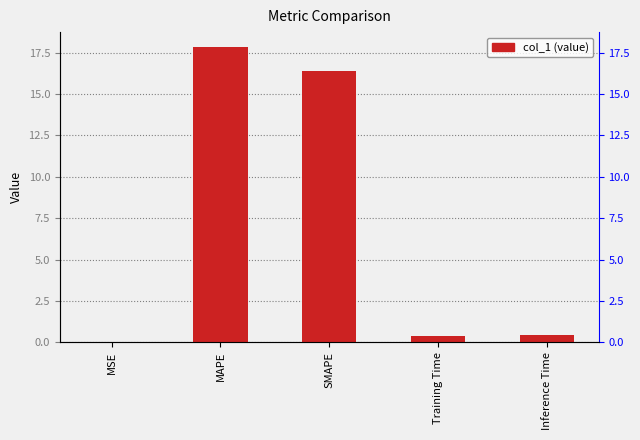

Reading left to right, extract all data points from this chart.

0.0	17.9	16.4	0.4	0.4